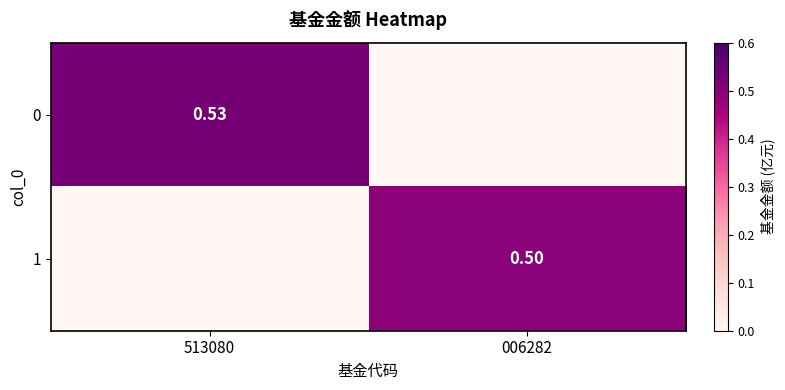

The 1 series shows 0.3 at 006282. True or false?

False